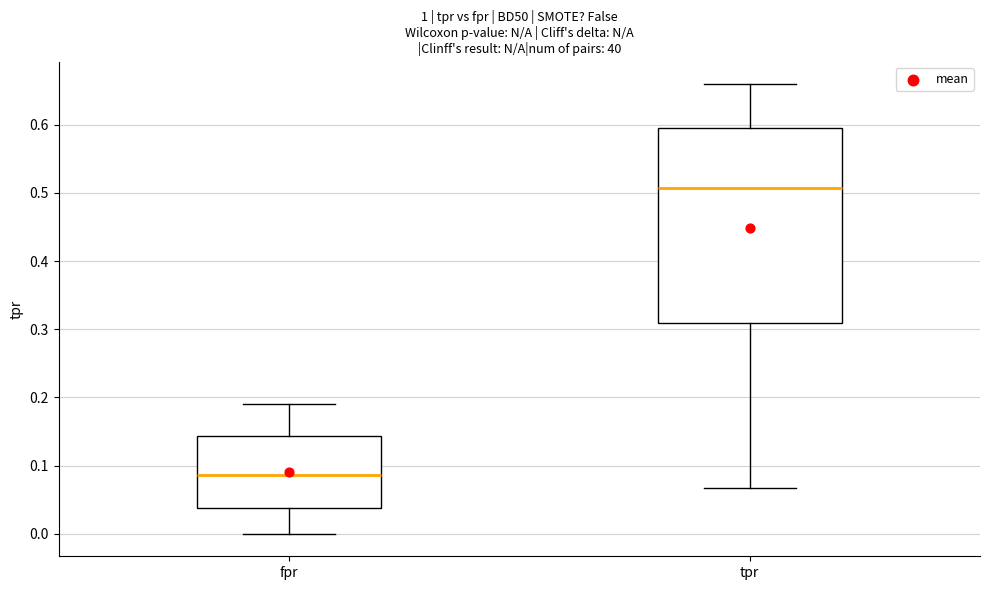

Reading left to right, read every box against the y-axis: the position of its median line, the range the box covers, and the ends of its whiskers. The values are not printed on the chart, so give them approximately, as read against the axis.

fpr: median 0.09, box 0.04 to 0.14, whiskers 0.00 to 0.19
tpr: median 0.51, box 0.31 to 0.59, whiskers 0.07 to 0.66